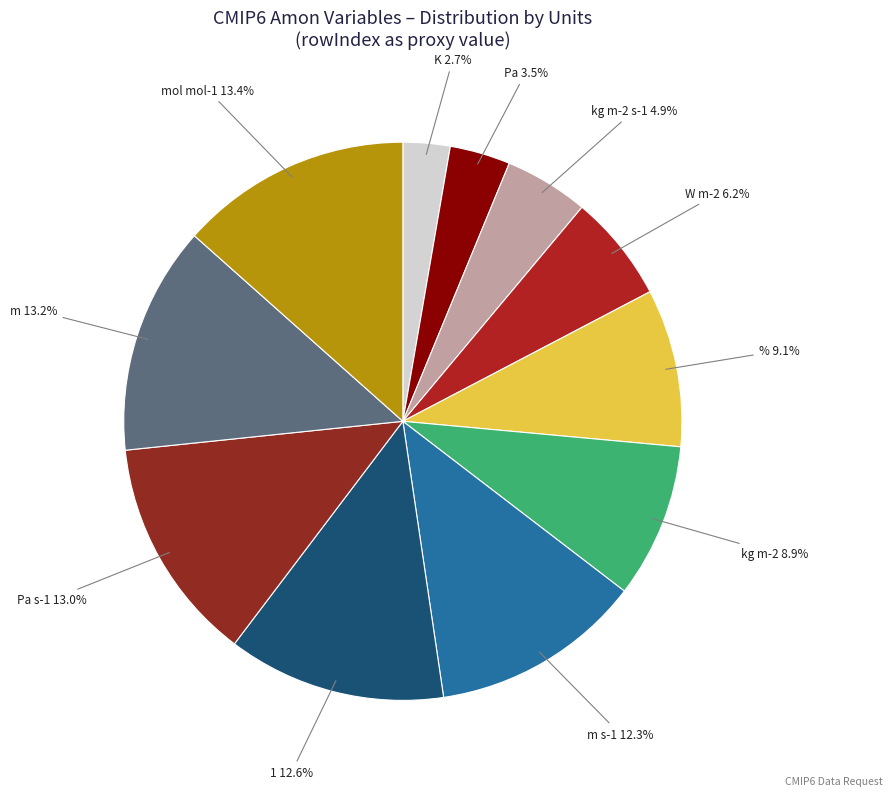

Is K the majority of the pie?

No